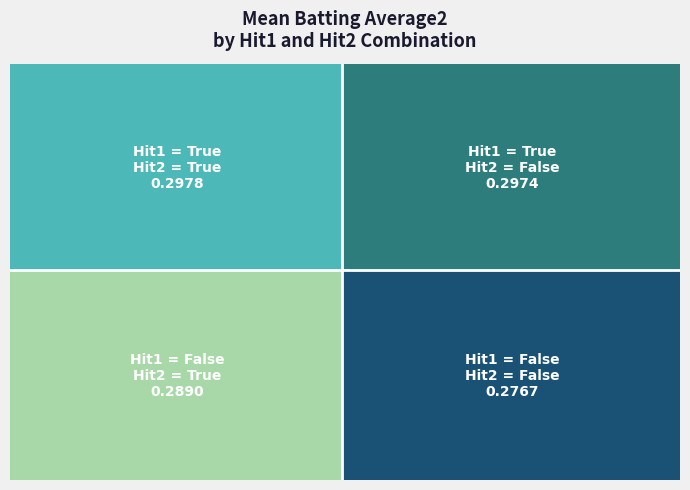

Which category has the lowest value across all series?

False_False